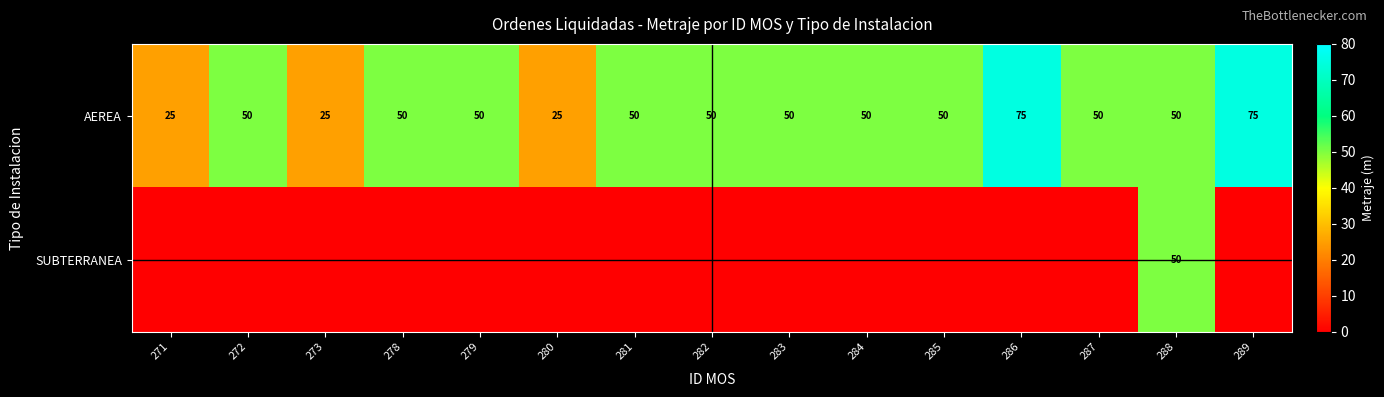

What is the minimum value for AEREA?

25